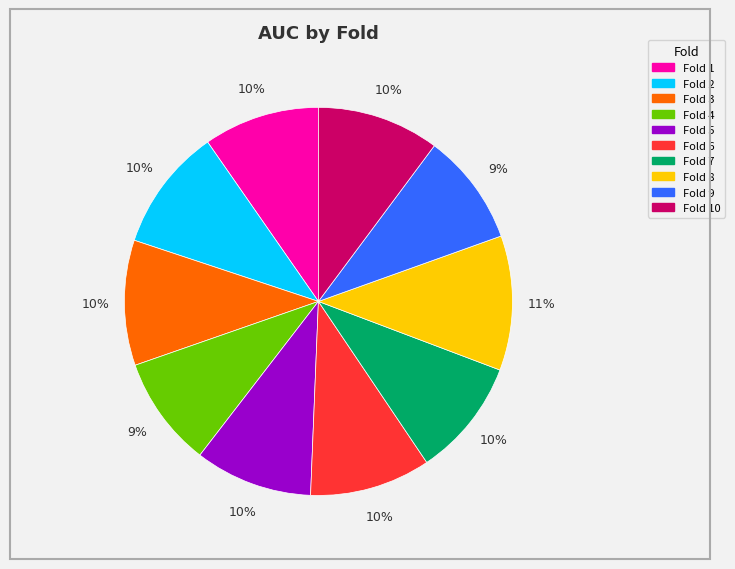

Is there any slice that represents more than half of the pie?

No